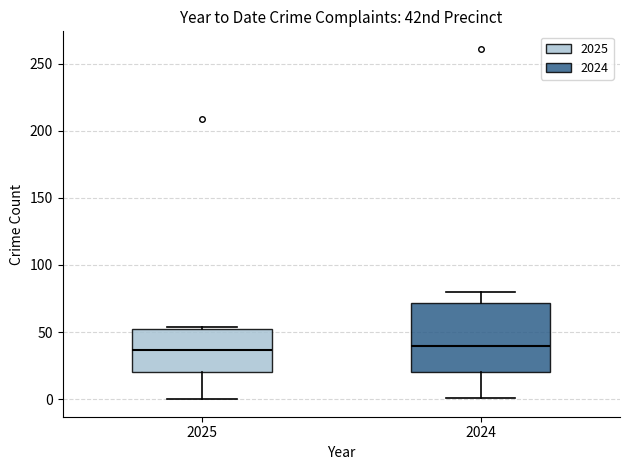

Where is the upper edge of the box at x = 2024 on the y-axis? The values are not printed on the chart, so give them approximately, as read against the axis.

70